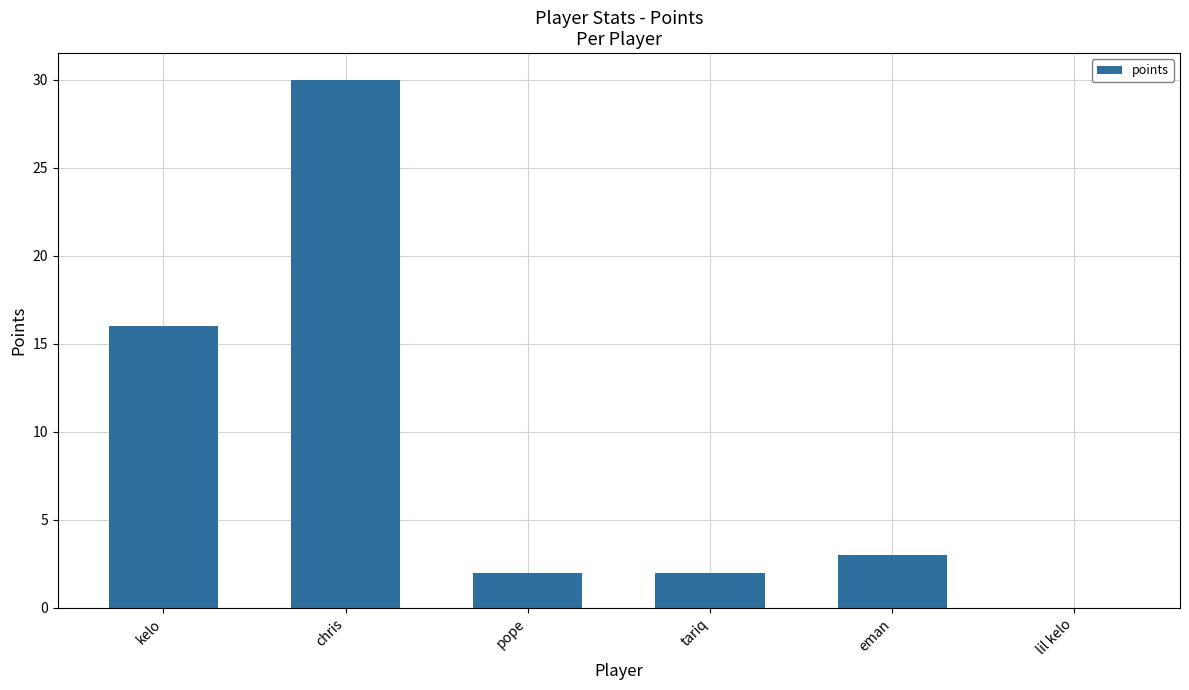

Between kelo and chris, which is larger?

chris